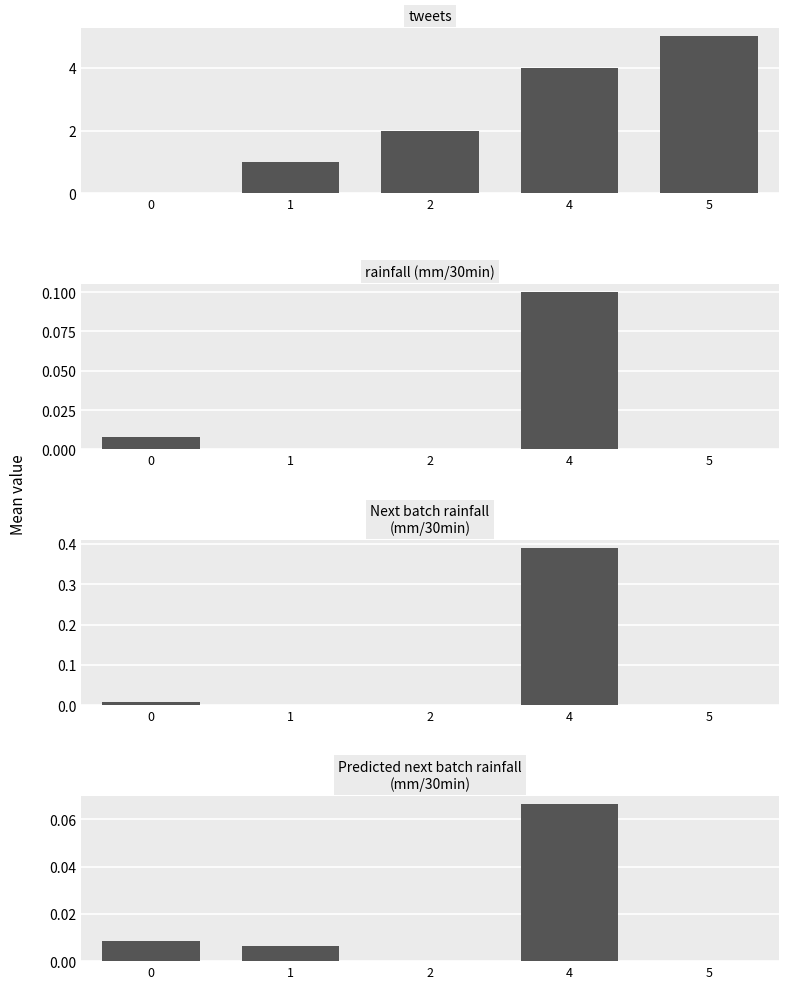

What is the difference between the maximum and minimum values in the rainfall (mm/30min) series?

0.1